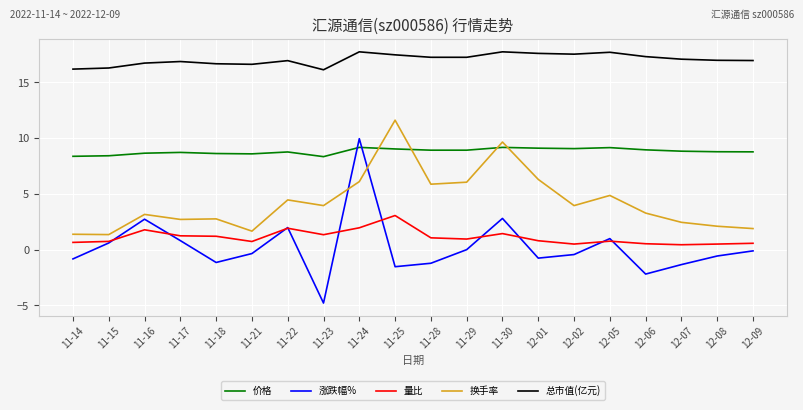

What is the sum of all 涨跌幅% values?

4.6